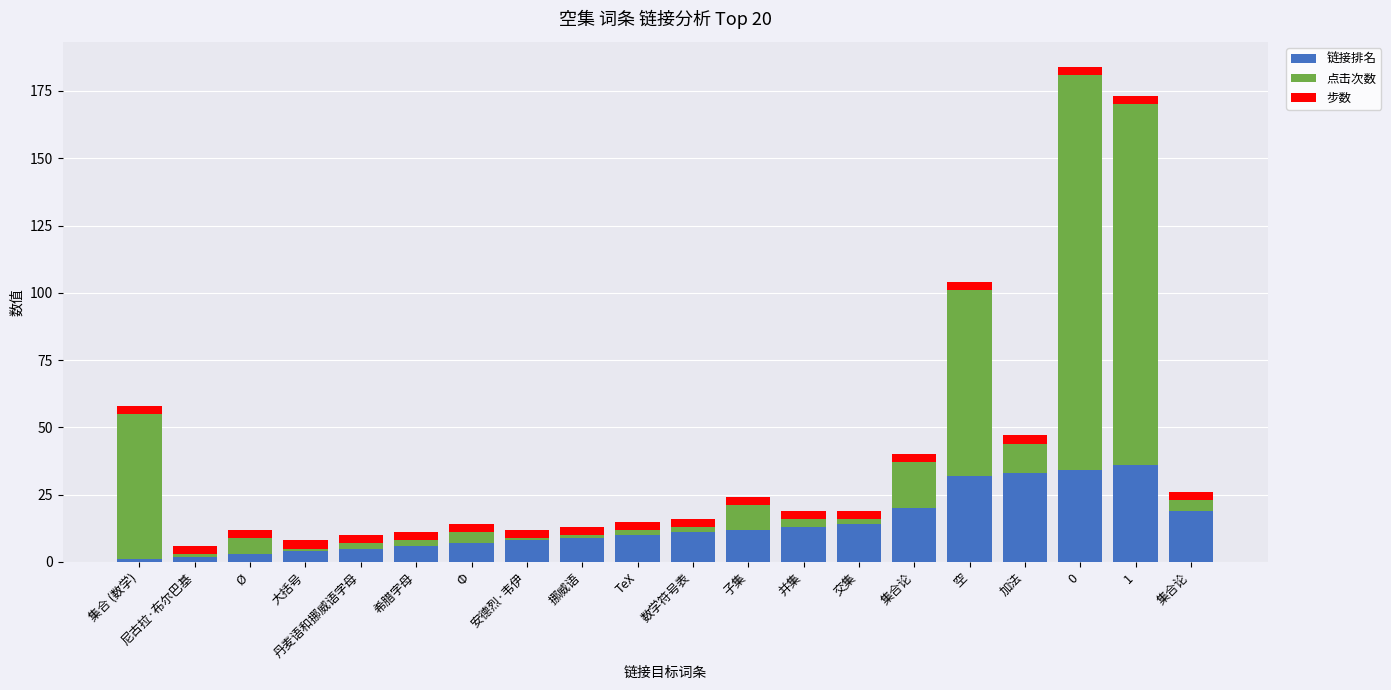

What is the difference between the maximum and minimum values in the 点击次数 series?

146